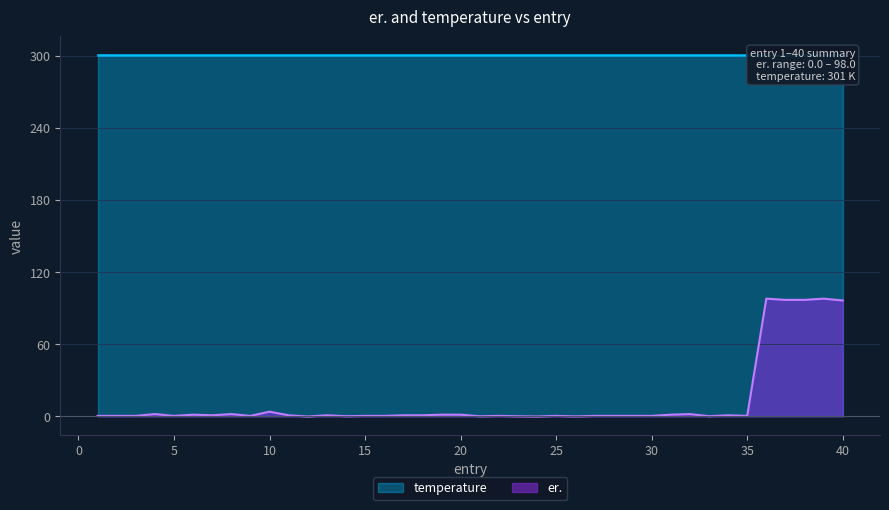

At which category does the data reach its first local peak?

4